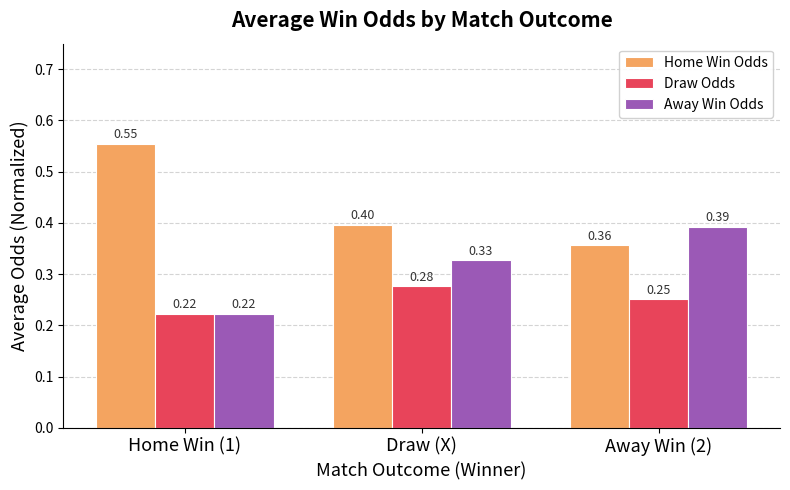

Is it true that Home Win Odds equals 0.4 at Away Win (2)?

True